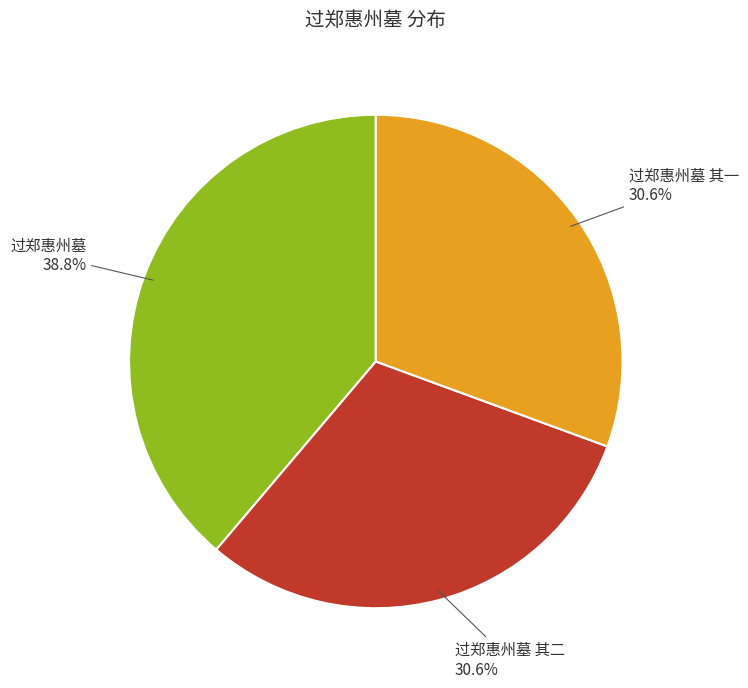

The 过郑惠州墓 其二 slice represents 44% of the pie. True or false?

False